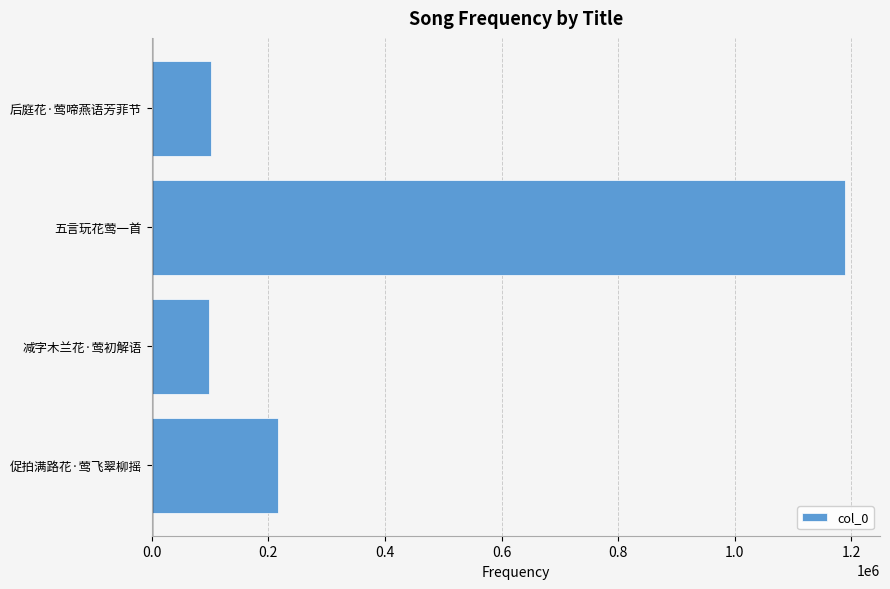

What is the ratio of the value at 五言玩花莺一首 to the value at 减字木兰花·莺初解语?

12.0